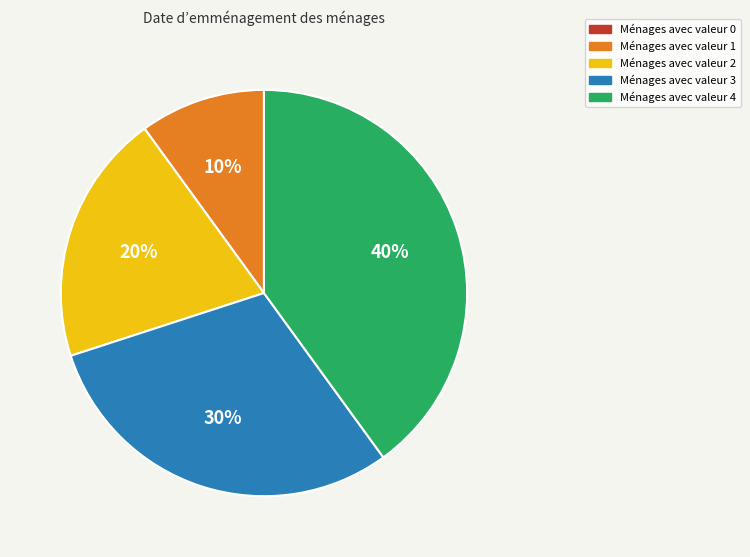

Is there any slice that represents more than half of the pie?

No